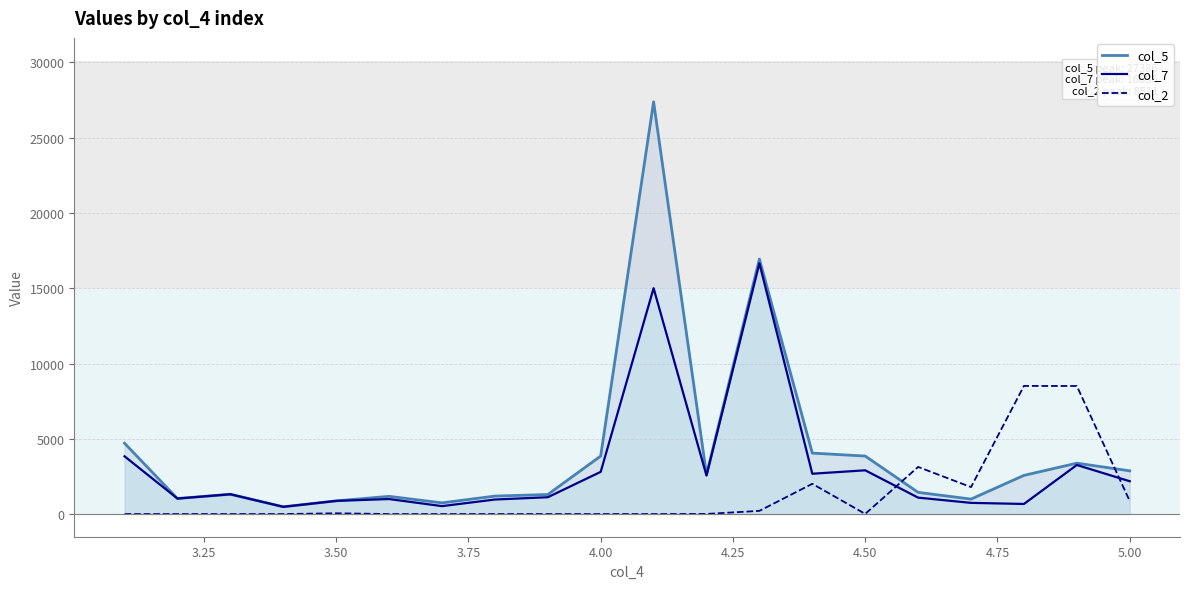

What are all the series names shown in the legend?

col_5, col_7, col_2